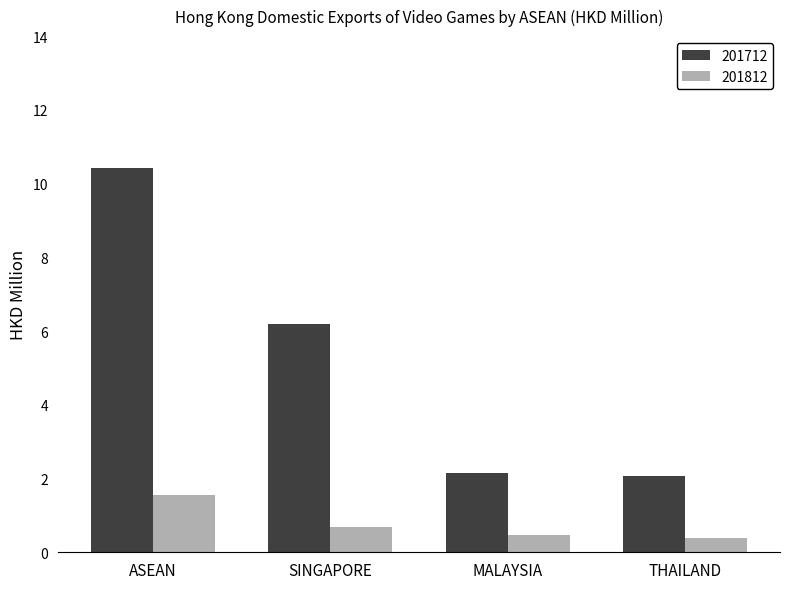

True or false: 201712 has a value of 6.2 at SINGAPORE.

True